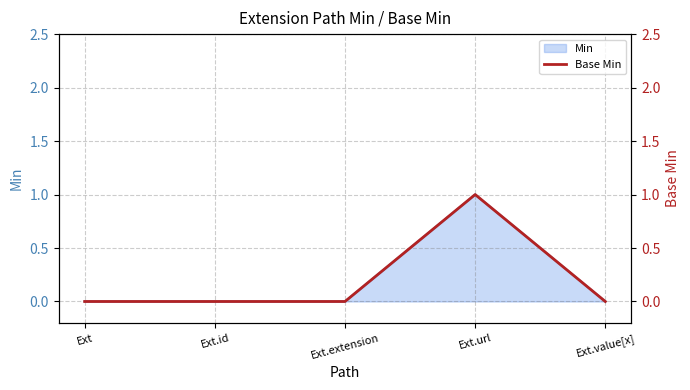

Which has a higher value, Ext.id or Ext.value[x]?

Ext.id